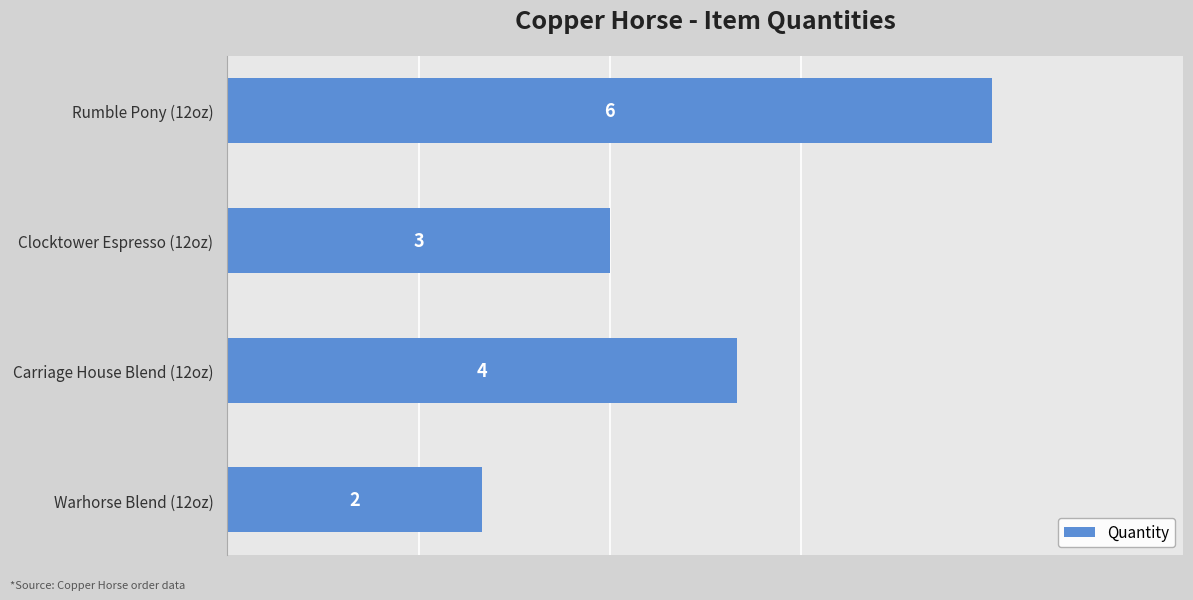

Reading top to bottom, extract all data points from this chart.

Rumble Pony (12oz)=6	Clocktower Espresso (12oz)=3	Carriage House Blend (12oz)=4	Warhorse Blend (12oz)=2